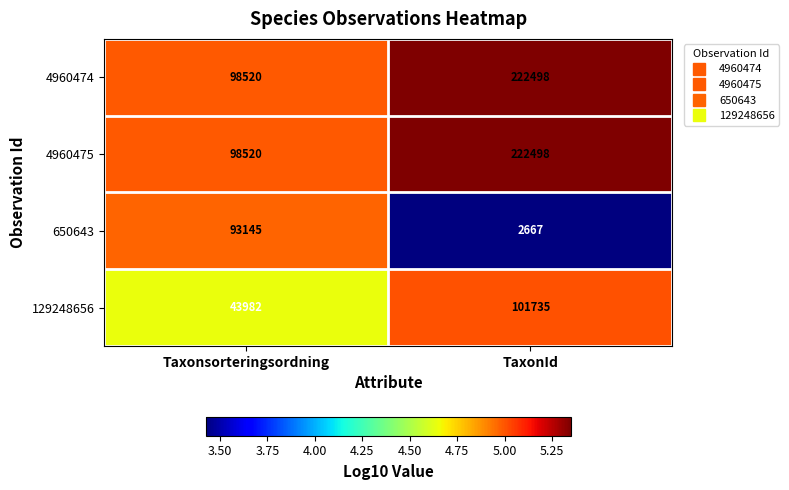

What is the total value across all series at Taxonsorteringsordning?

334167